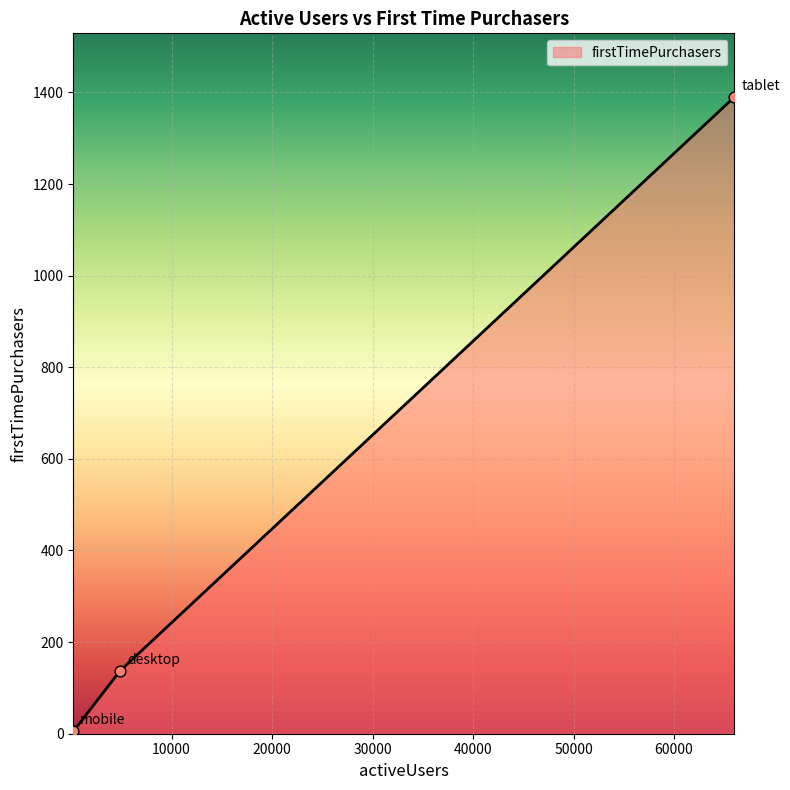

What is the maximum value for firstTimePurchasers?

1390.0